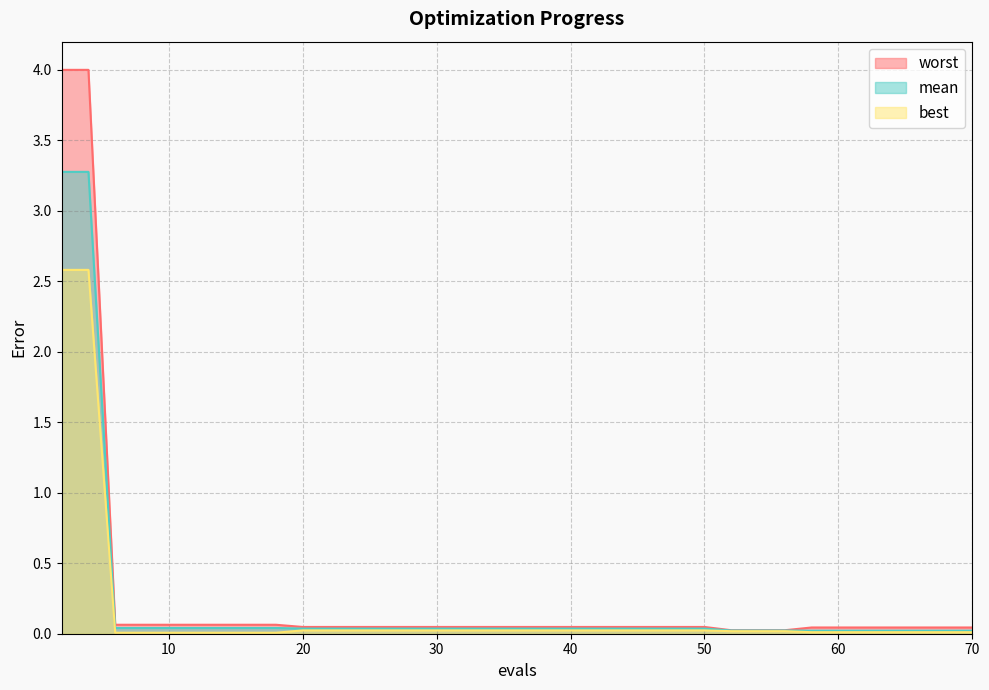

The value of best at 14 is 0.0. True or false?

False